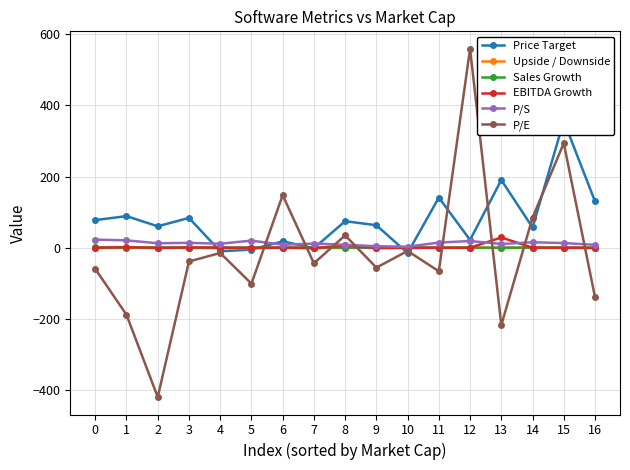

Does the chart display data point markers on the line(s)?

Yes